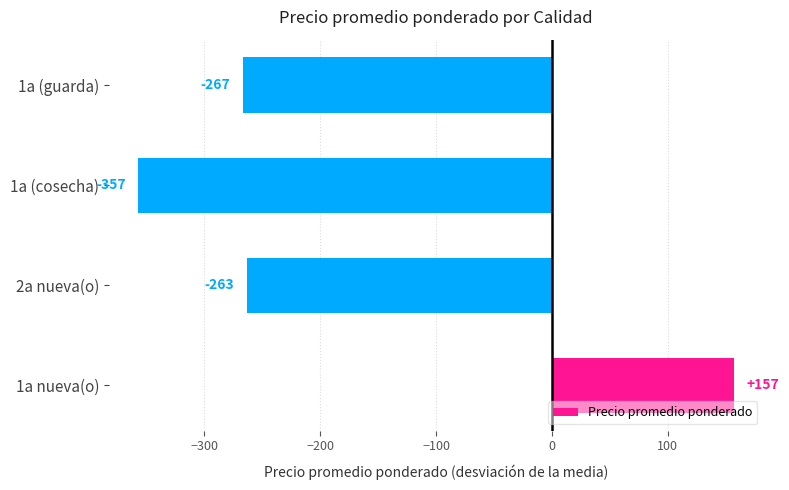

How many bars are there in total?

4